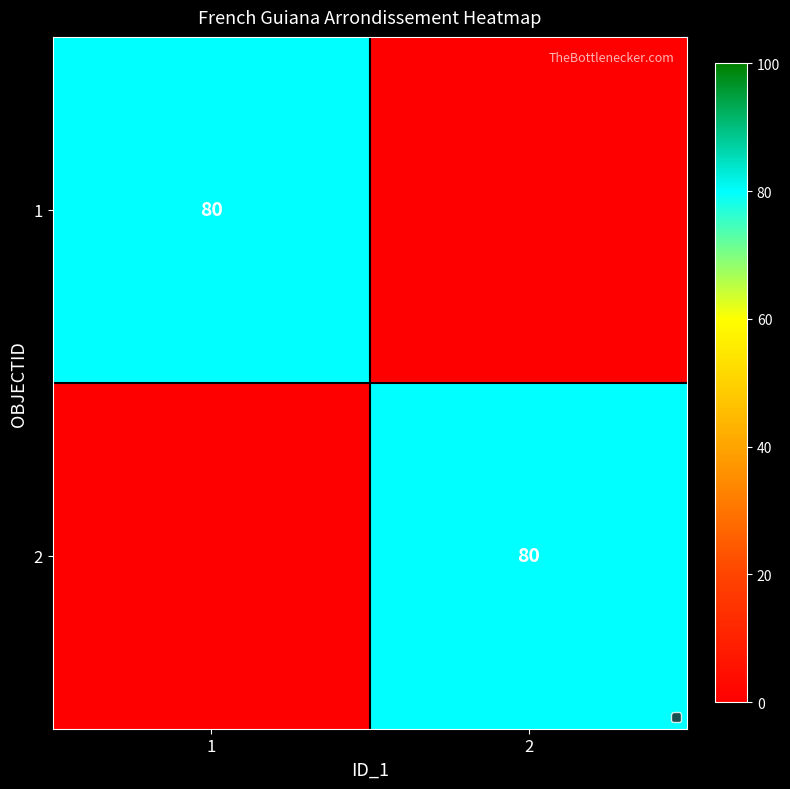

Is it true that 2 equals 80 at 2?

True